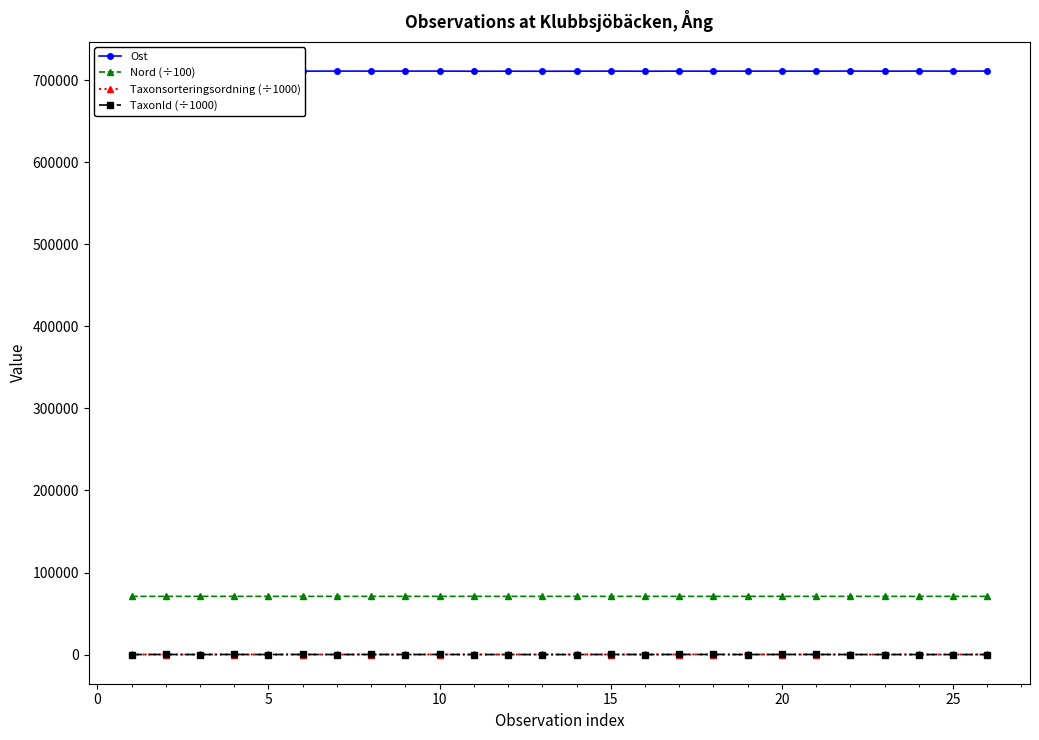

What is the lowest value of the Ost series?

711057.0